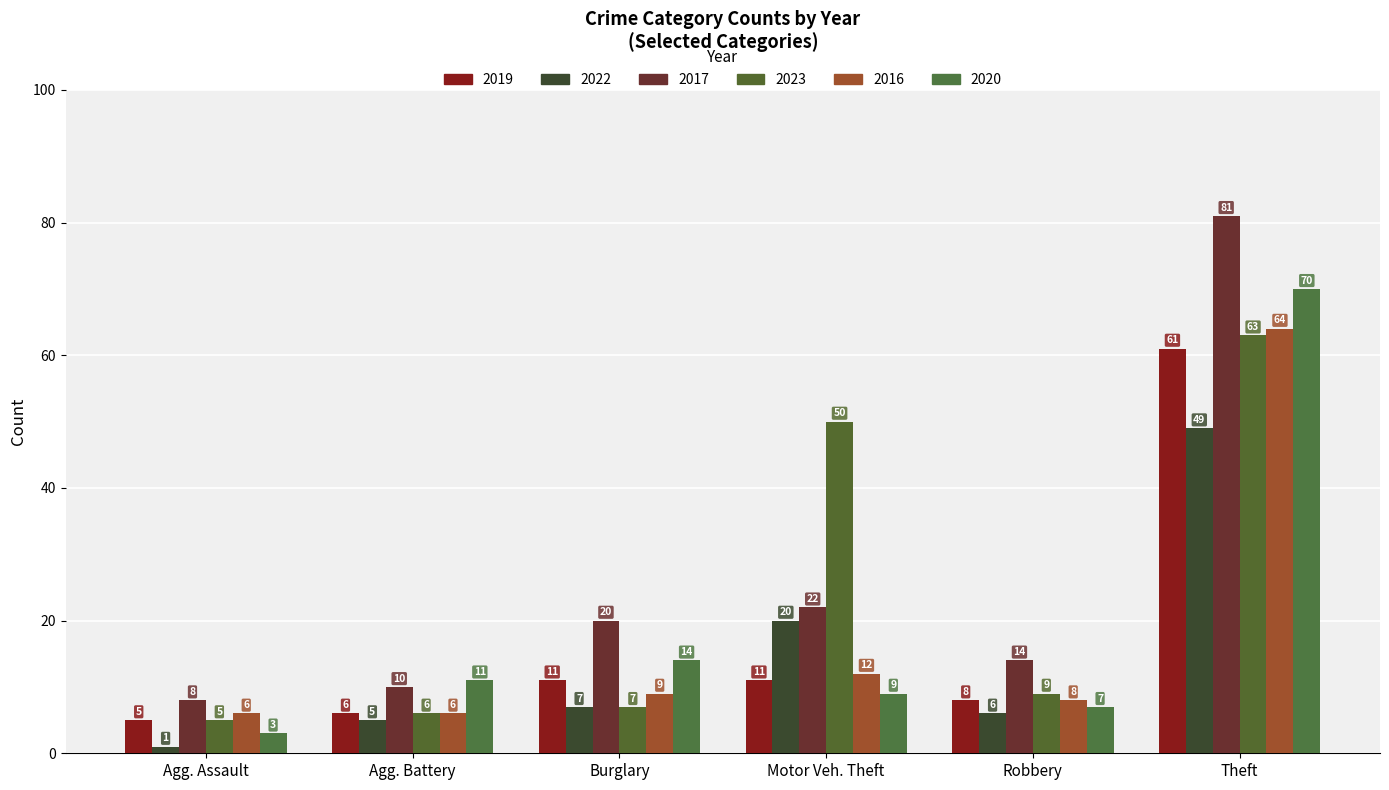

How many data points in 2023 are less than 9?

3